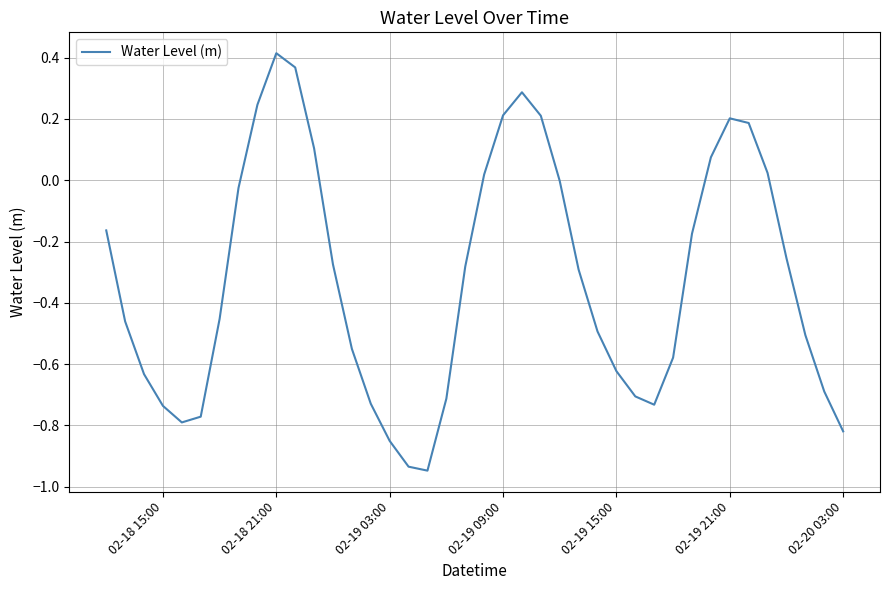

How many lines are shown in the chart?

1